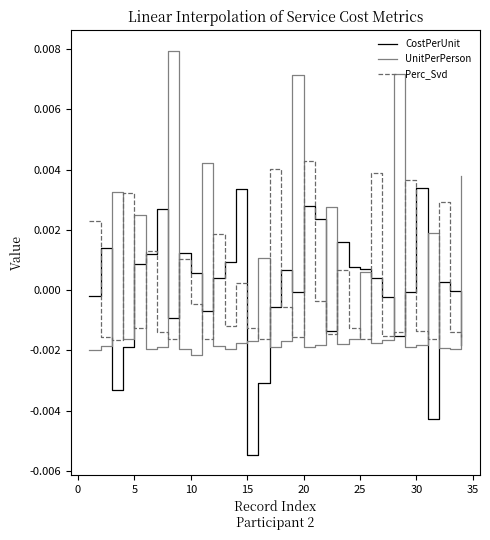

Rank the series by their maximum value, from highest to lowest.

UnitPerPerson, Perc_Svd, CostPerUnit